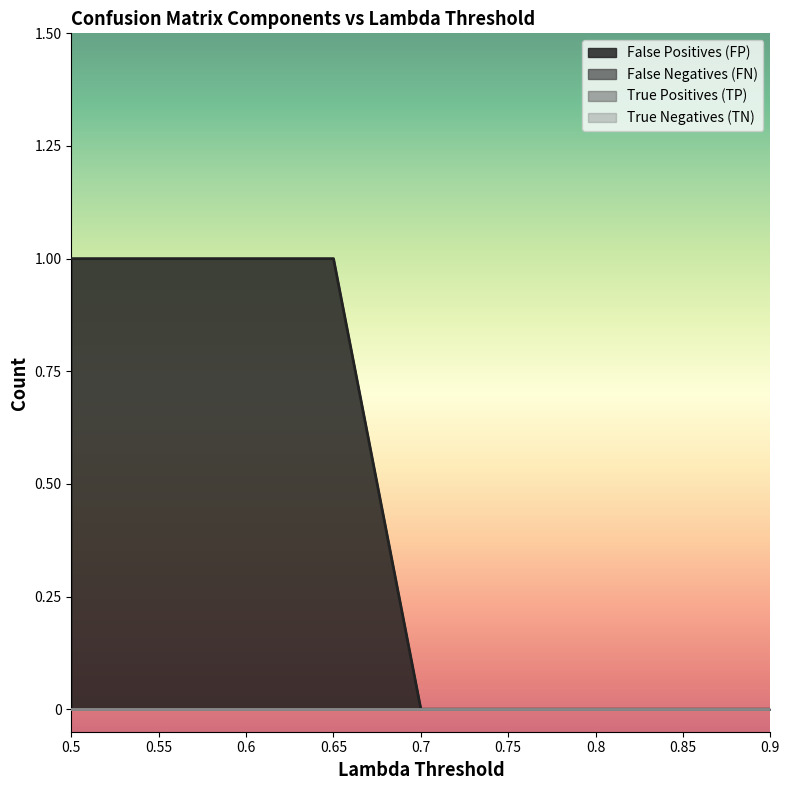

Between 0.5 and 0.85, which series saw the biggest shift?

False Positives (FP)